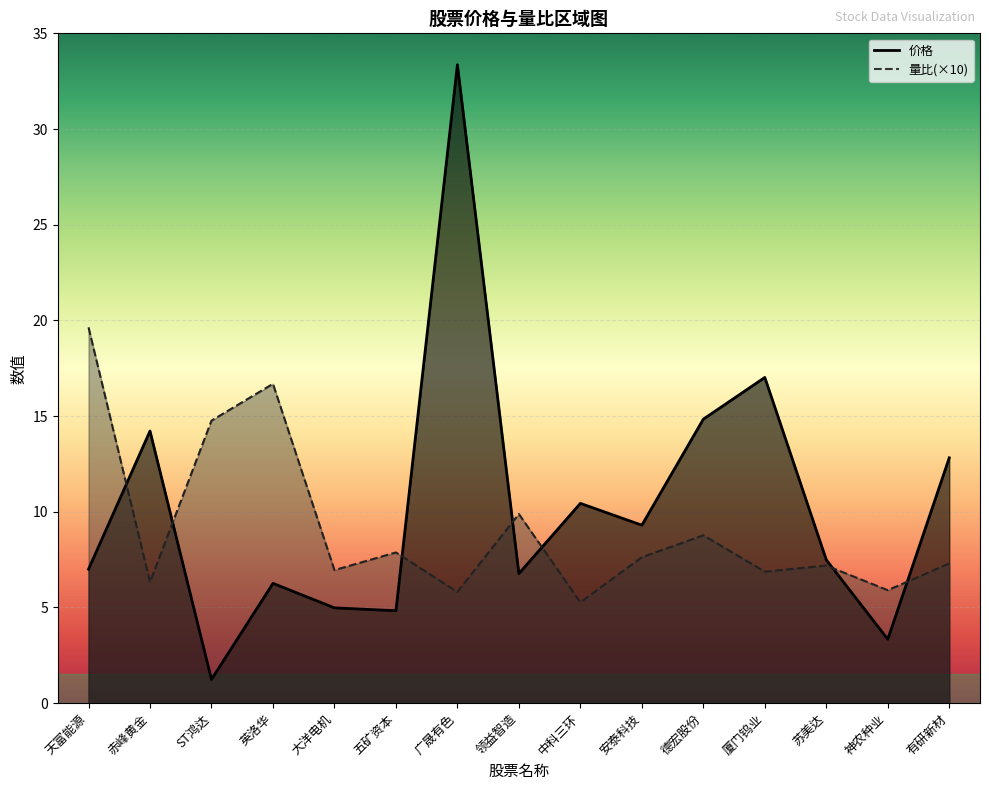

How many values in the 量比 series are below 7?

6